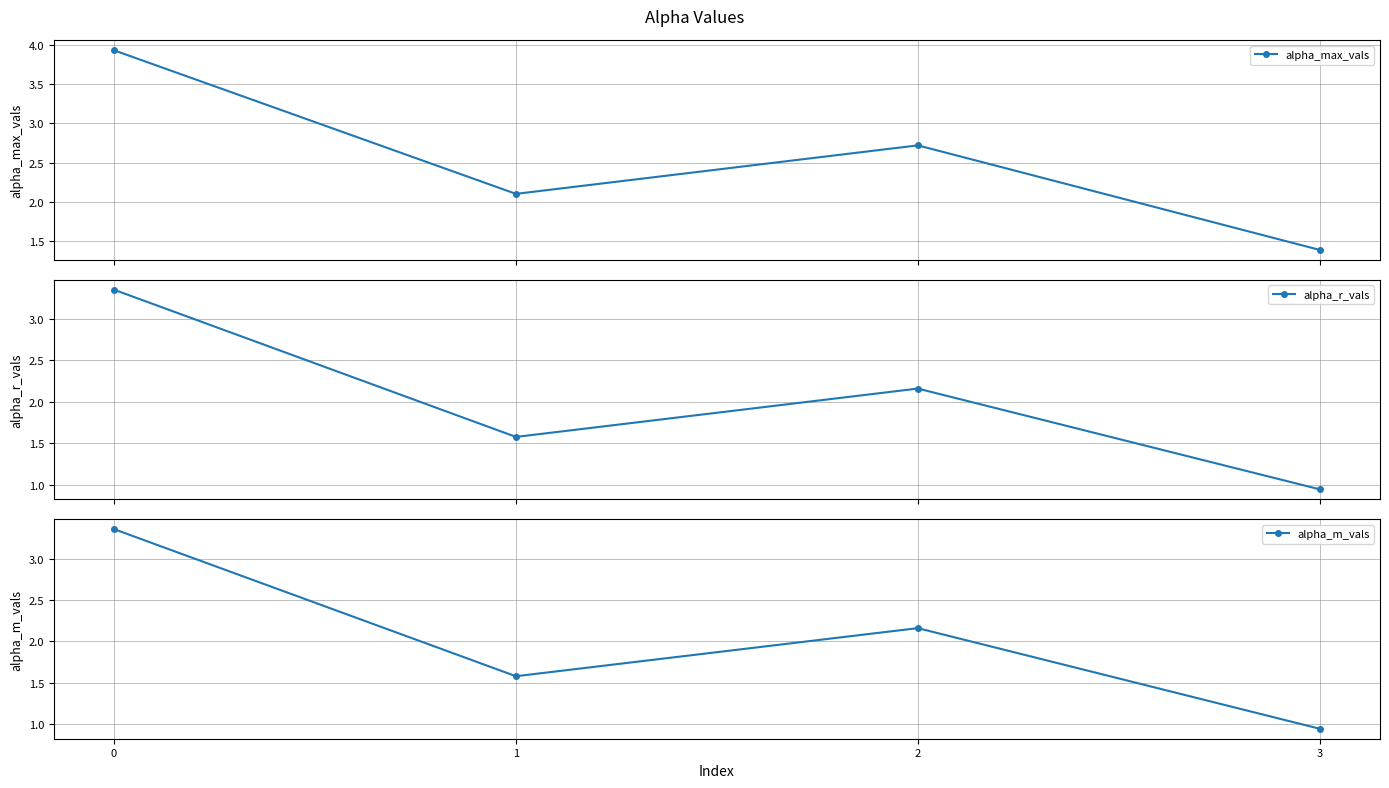

What is the value of the alpha_max_vals point at the 4th from the left?

1.4